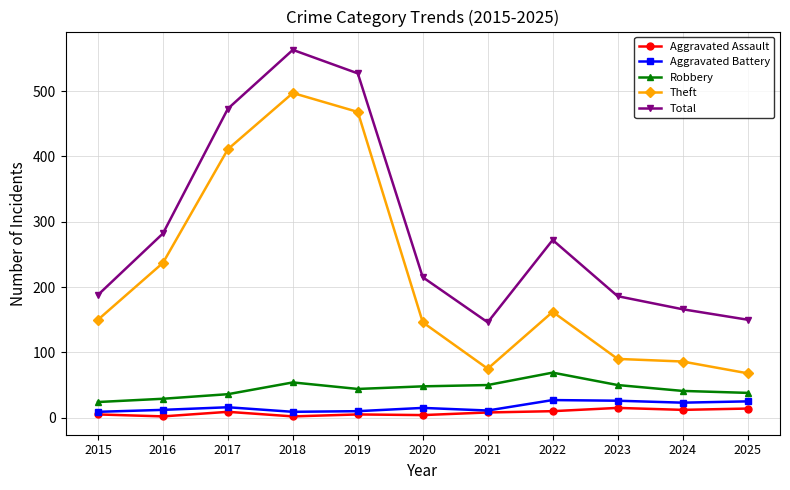

At how many categories does at least one series exceed 118?

11